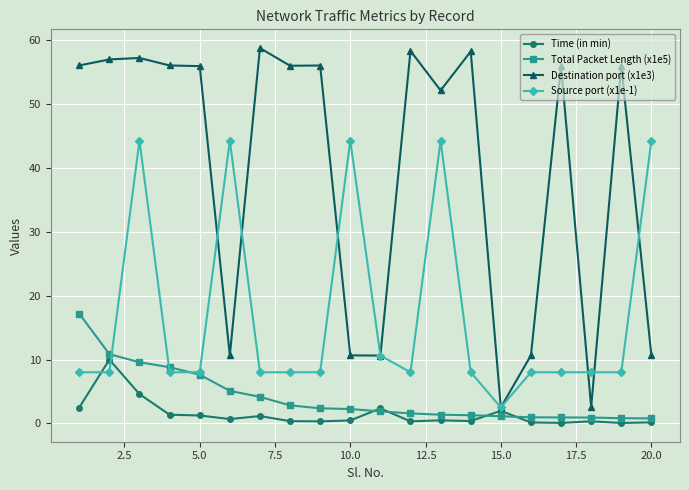

What is the value of the Total Packet Length (x1e5) point at the 14th from the left?

1.3